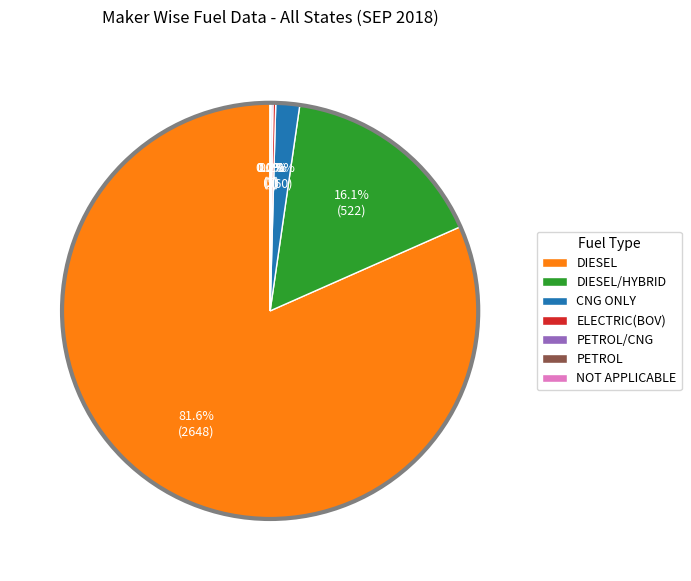

To the nearest percent, what is the difference between the largest and smallest slice percentages?

82%